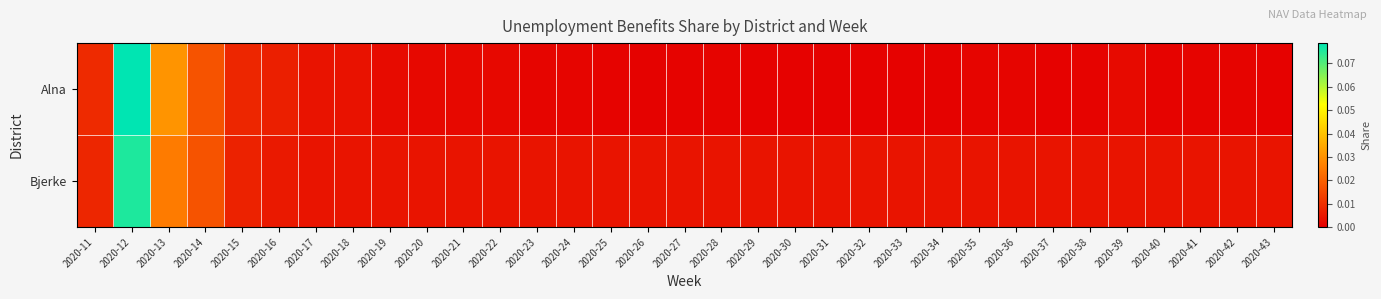

Which series changed the most between 2020-18 and 2020-20?

Alna